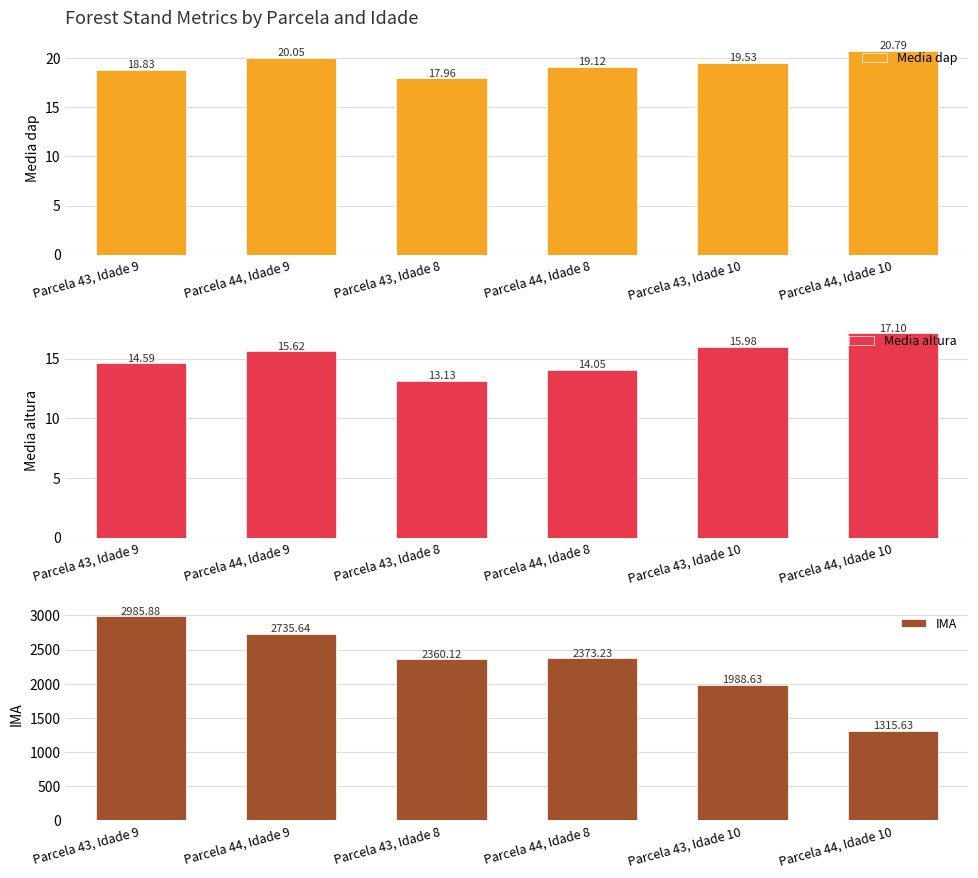

What is the sum of all Media altura values?

90.5